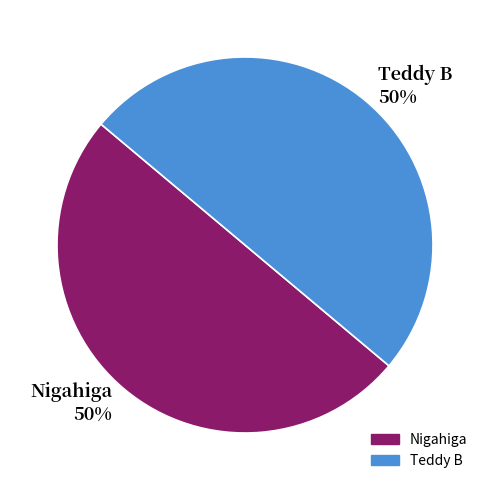

How many slices are in this pie chart?

2